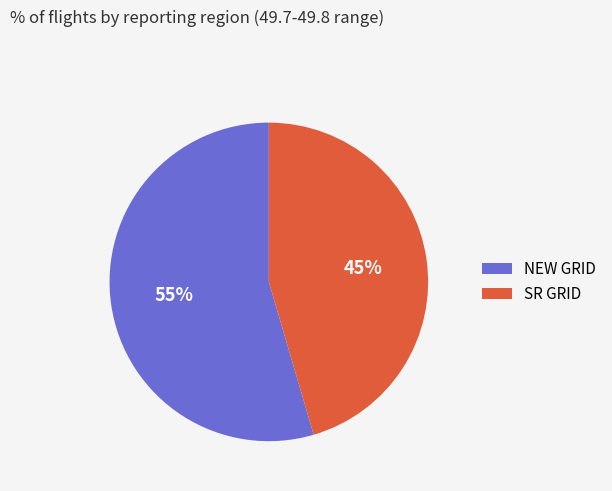

To the nearest percent, what percentage of the pie is SR GRID?

45%